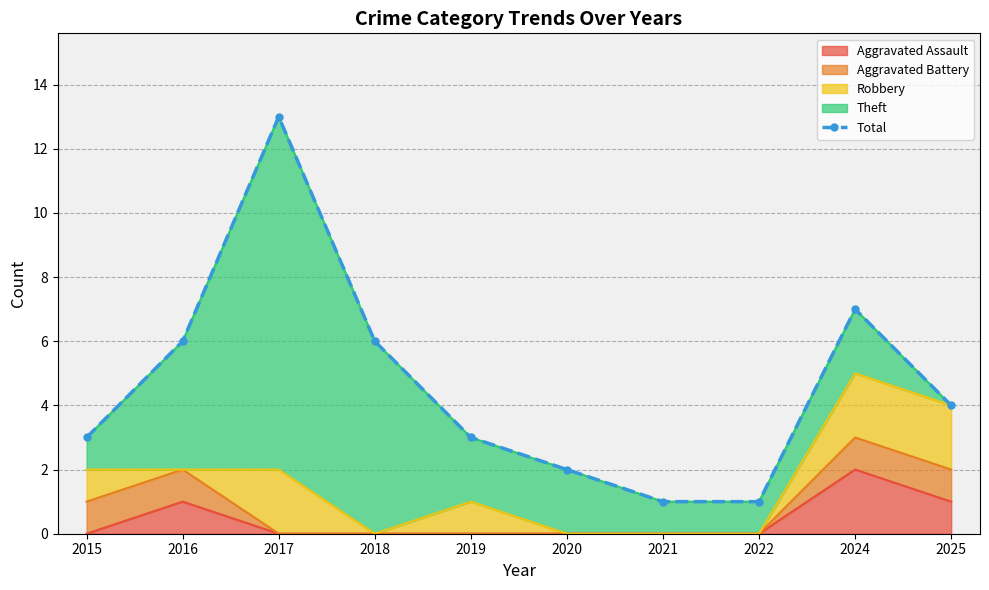

What is the approximate value at 2024?

7